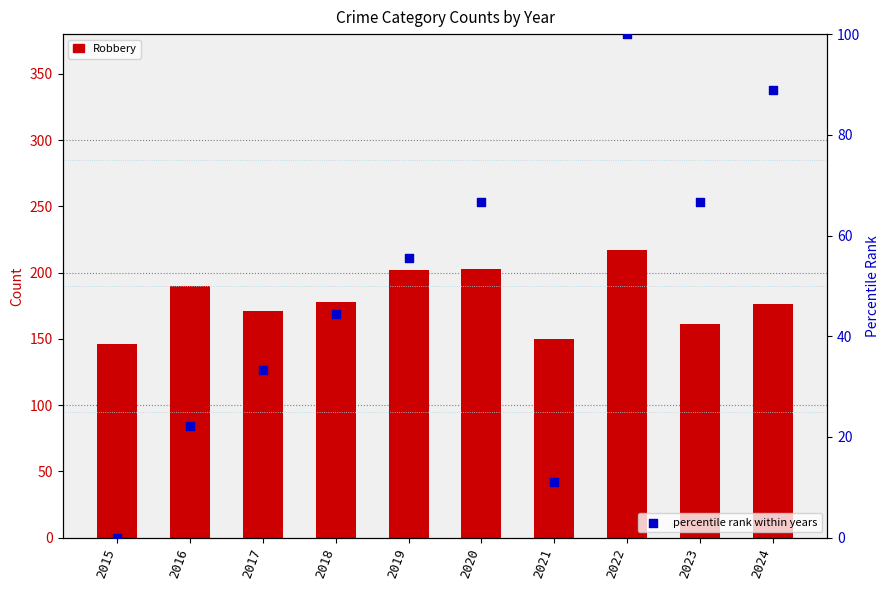

Which series reaches the maximum Y coordinate?

Robbery